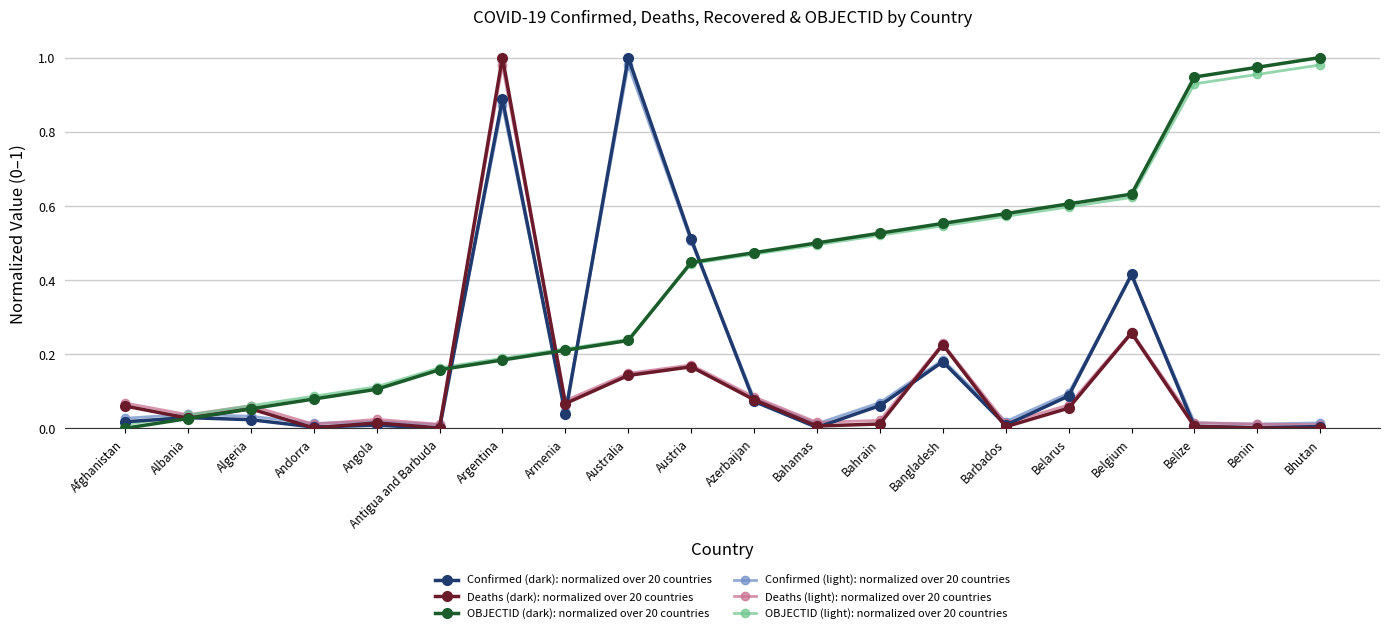

The OBJECTID (light): normalized over 20 countries series shows 0.0 at Angola. True or false?

False